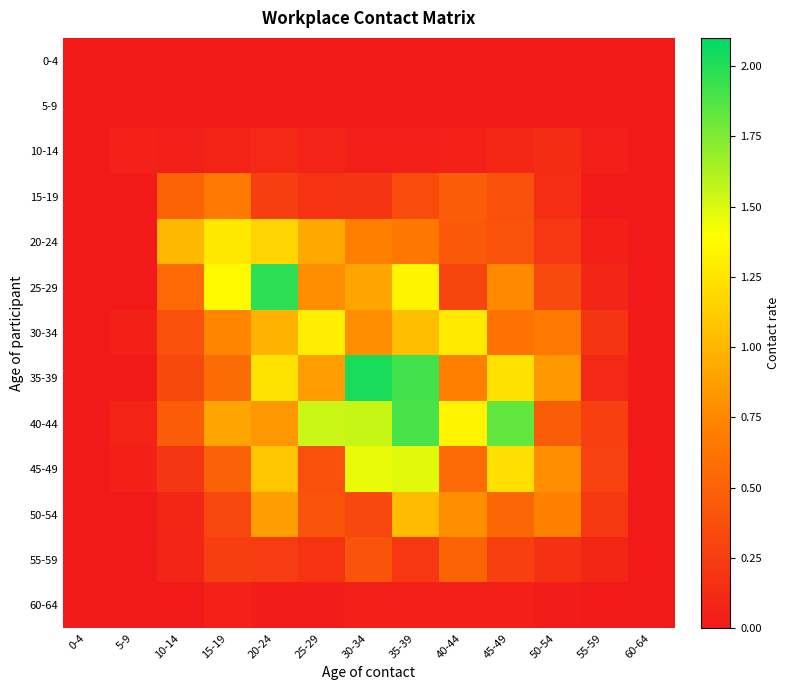

Reading right to left, transcribe all the data shown in this chart.

0-4: 60-64=0.0	55-59=0.0	50-54=0.0	45-49=0.0	40-44=0.0	35-39=0.0	30-34=0.0	25-29=0.0	20-24=0.0	15-19=0.0	10-14=0.0	5-9=0.0	0-4=0.0
5-9: 60-64=0.0	55-59=0.0	50-54=0.0	45-49=0.0	40-44=0.0	35-39=0.0	30-34=0.0	25-29=0.0	20-24=0.0	15-19=0.0	10-14=0.0	5-9=0.0	0-4=0.0
10-14: 60-64=0.0	55-59=0.0	50-54=0.1	45-49=0.1	40-44=0.1	35-39=0.0	30-34=0.0	25-29=0.1	20-24=0.1	15-19=0.1	10-14=0.0	5-9=0.1	0-4=0.0
15-19: 60-64=0.0	55-59=0.0	50-54=0.1	45-49=0.4	40-44=0.5	35-39=0.3	30-34=0.2	25-29=0.2	20-24=0.3	15-19=0.7	10-14=0.5	5-9=0.0	0-4=0.0
20-24: 60-64=0.0	55-59=0.1	50-54=0.2	45-49=0.4	40-44=0.4	35-39=0.6	30-34=0.7	25-29=0.9	20-24=1.2	15-19=1.3	10-14=1.0	5-9=0.0	0-4=0.0
25-29: 60-64=0.0	55-59=0.1	50-54=0.3	45-49=0.8	40-44=0.3	35-39=1.3	30-34=0.9	25-29=0.8	20-24=2.0	15-19=1.4	10-14=0.6	5-9=0.0	0-4=0.0
30-34: 60-64=0.0	55-59=0.2	50-54=0.7	45-49=0.6	40-44=1.3	35-39=1.0	30-34=0.8	25-29=1.3	20-24=1.0	15-19=0.7	10-14=0.4	5-9=0.1	0-4=0.0
35-39: 60-64=0.0	55-59=0.1	50-54=0.8	45-49=1.2	40-44=0.7	35-39=1.9	30-34=2.0	25-29=0.9	20-24=1.3	15-19=0.6	10-14=0.3	5-9=0.0	0-4=0.0
40-44: 60-64=0.0	55-59=0.3	50-54=0.5	45-49=1.8	40-44=1.3	35-39=1.9	30-34=1.6	25-29=1.5	20-24=0.8	15-19=0.9	10-14=0.5	5-9=0.1	0-4=0.0
45-49: 60-64=0.0	55-59=0.3	50-54=0.8	45-49=1.2	40-44=0.6	35-39=1.5	30-34=1.5	25-29=0.4	20-24=1.1	15-19=0.5	10-14=0.2	5-9=0.1	0-4=0.0
50-54: 60-64=0.0	55-59=0.2	50-54=0.7	45-49=0.5	40-44=0.8	35-39=1.0	30-34=0.3	25-29=0.4	20-24=0.9	15-19=0.3	10-14=0.1	5-9=0.0	0-4=0.0
55-59: 60-64=0.0	55-59=0.1	50-54=0.2	45-49=0.3	40-44=0.5	35-39=0.2	30-34=0.4	25-29=0.2	20-24=0.2	15-19=0.3	10-14=0.1	5-9=0.0	0-4=0.0
60-64: 60-64=0.0	55-59=0.0	50-54=0.0	45-49=0.0	40-44=0.0	35-39=0.0	30-34=0.0	25-29=0.0	20-24=0.0	15-19=0.1	10-14=0.0	5-9=0.0	0-4=0.0